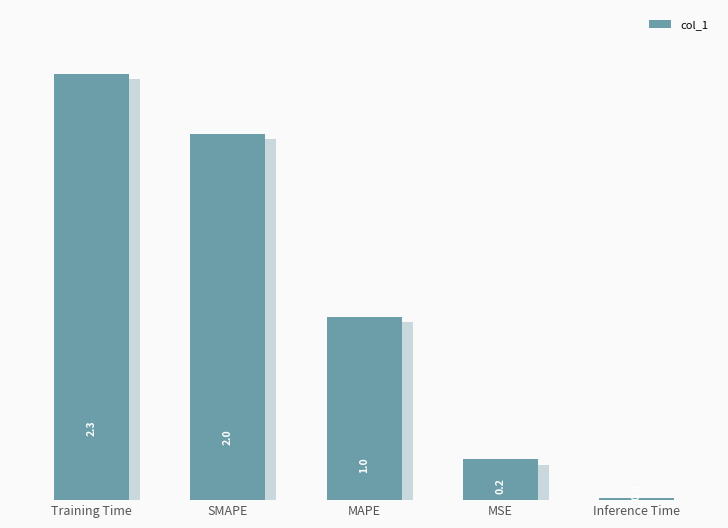

How many distinct data groups are displayed?

1